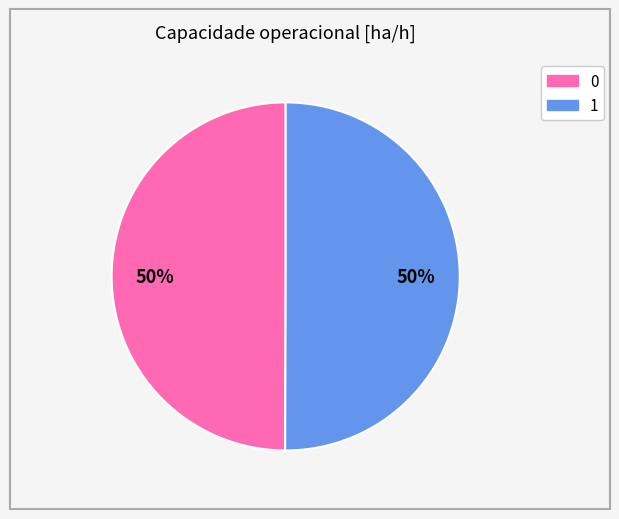

What is the ratio of the value at 0 to the value at 1?

1.0